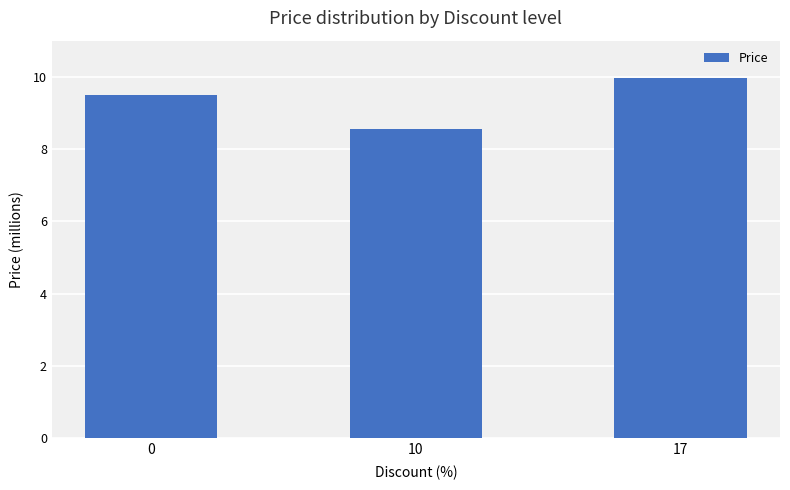

The value at 17 is 9960000. True or false?

True